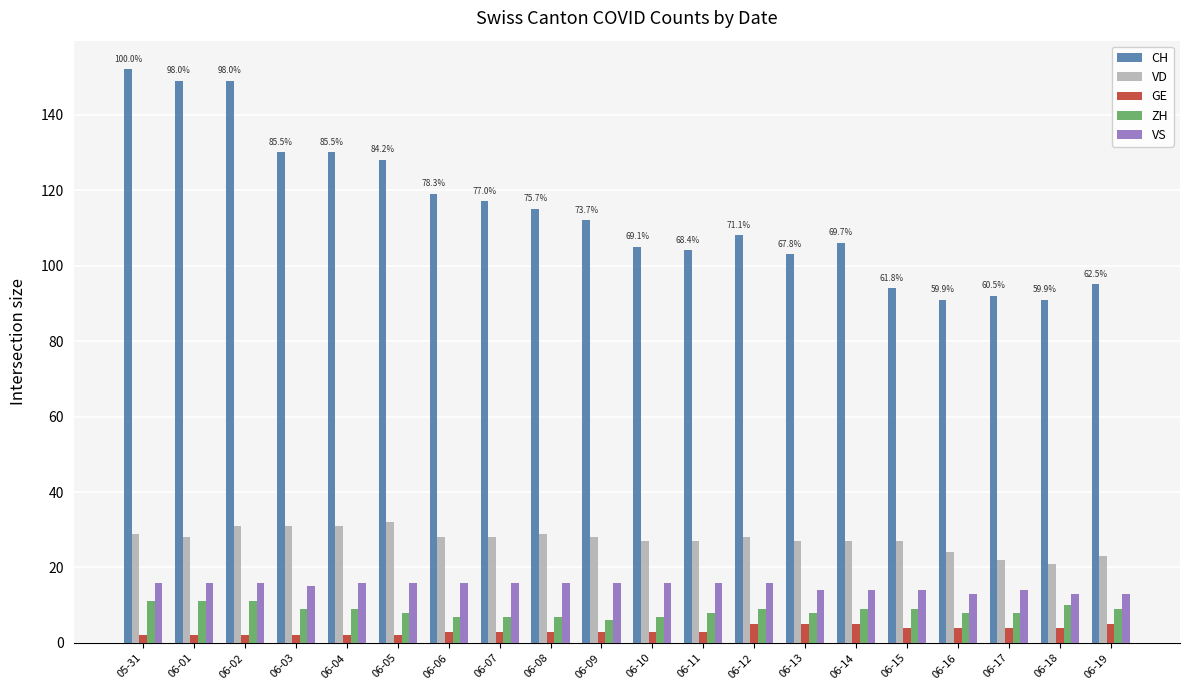

How many bars are there in total?

100